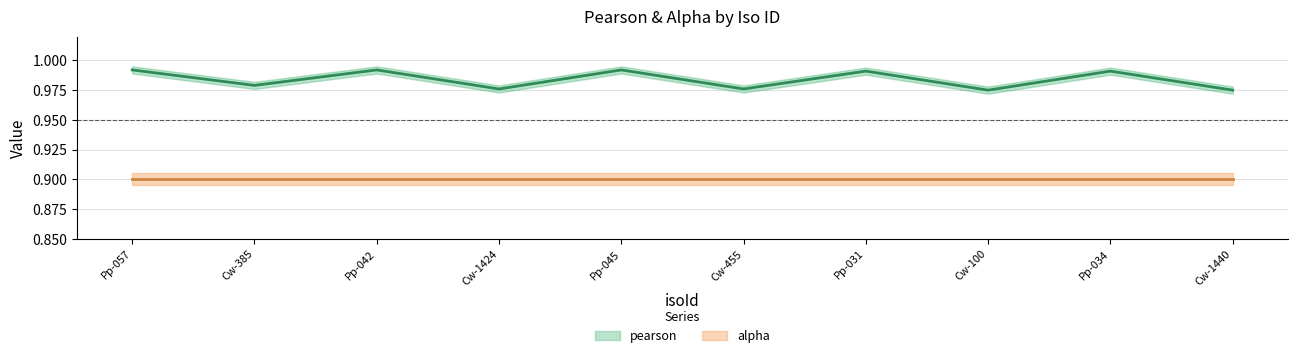

At which category does the data reach its first local peak?

Pp-042